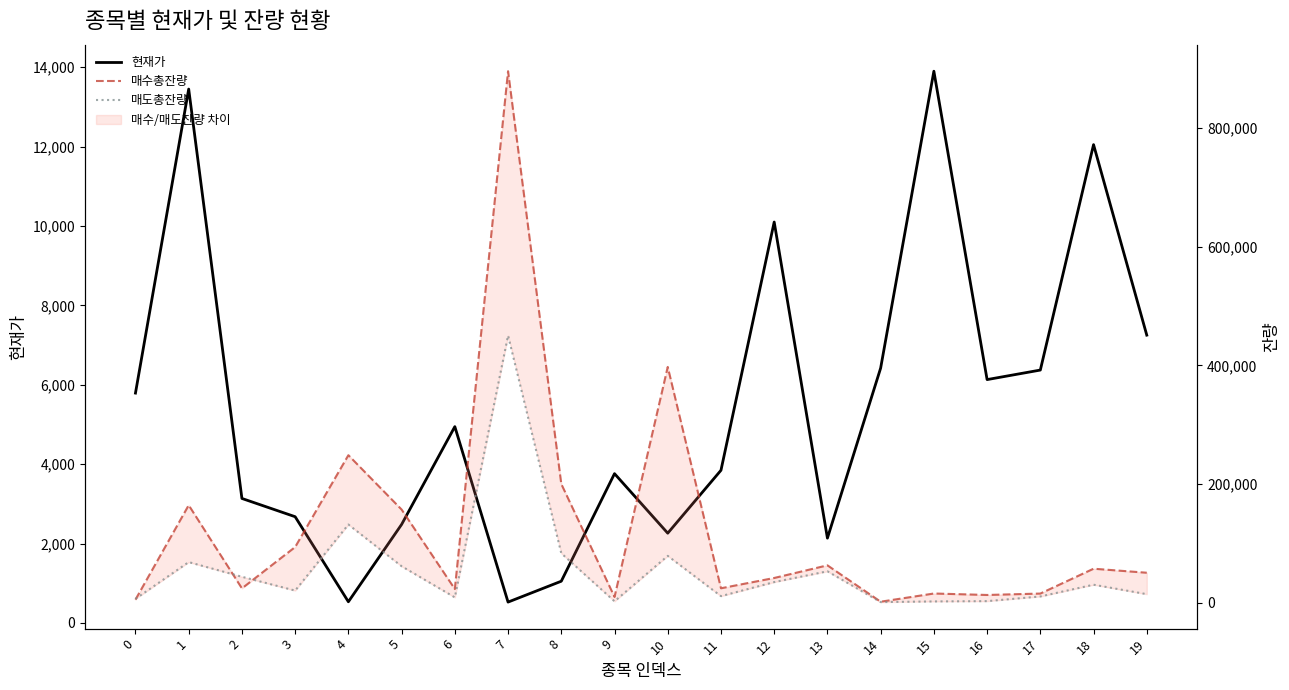

Which series has the widest spread of values?

매수총잔량